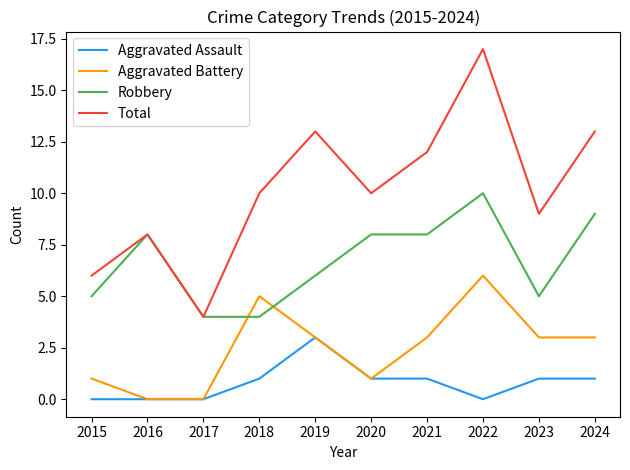

What is the difference between the Robbery values at 2015 and 2021?

3